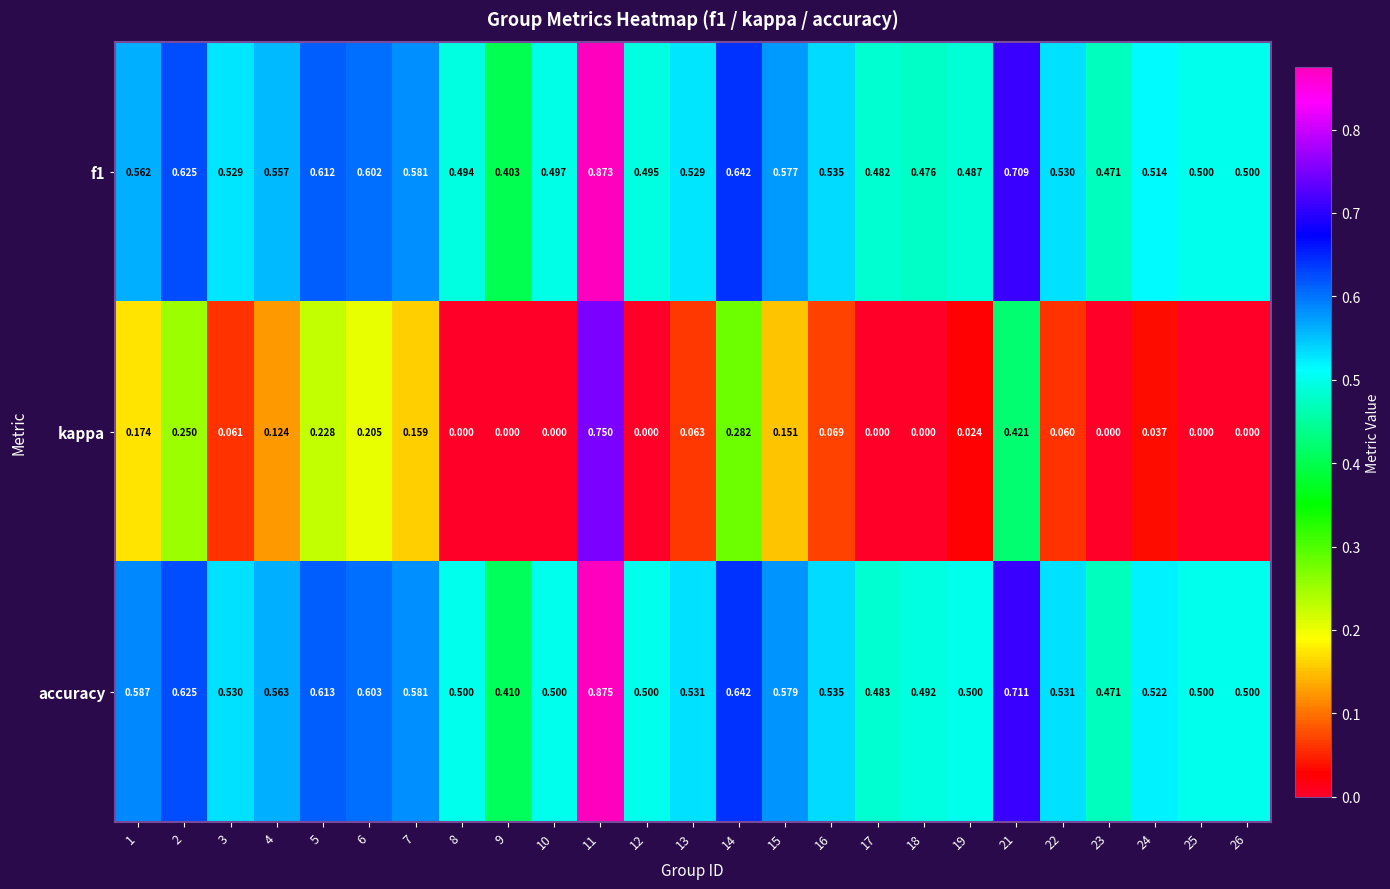

Which series has the largest total across all categories?

accuracy